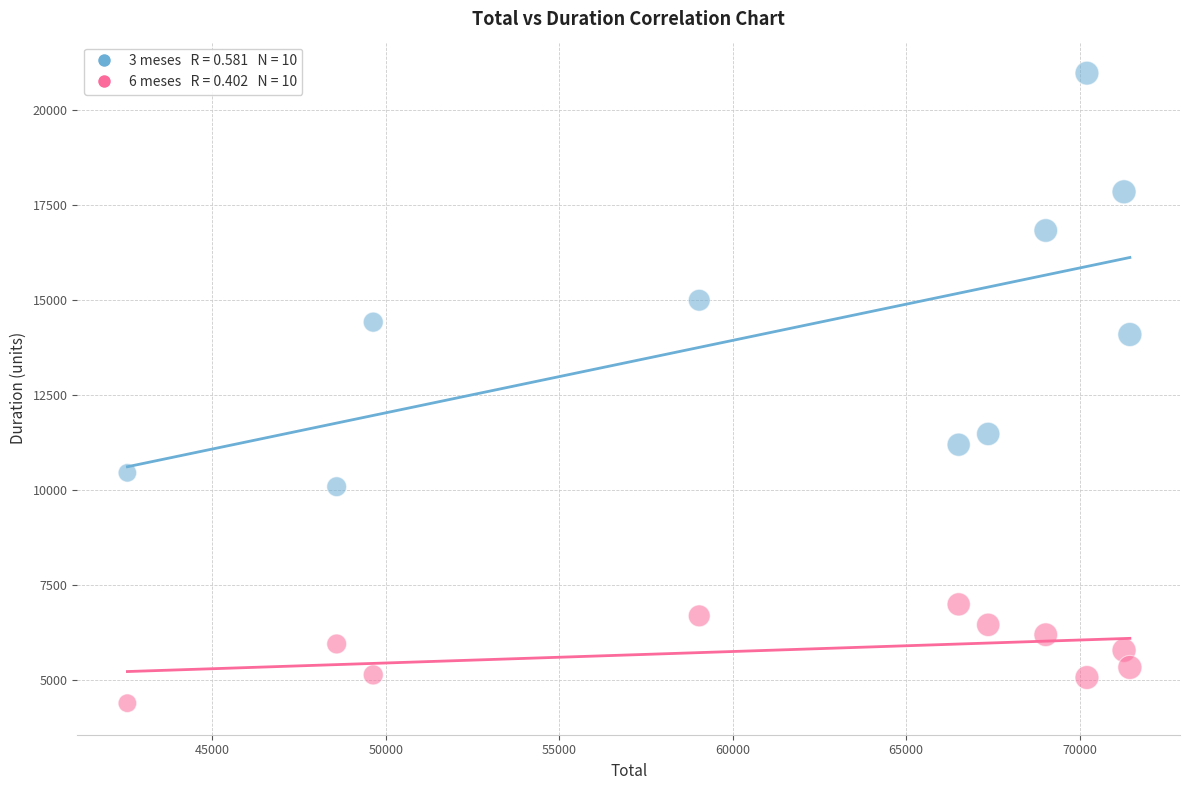

Across all data points, what is the range of Y values (max minus min)?

16575